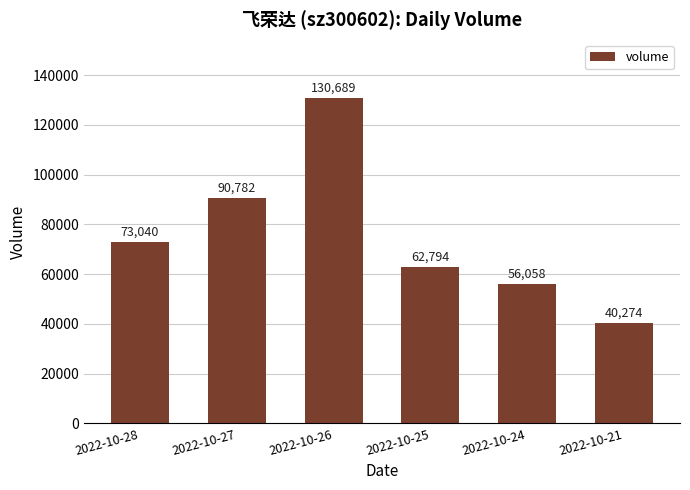

What is the smallest value displayed?

40274